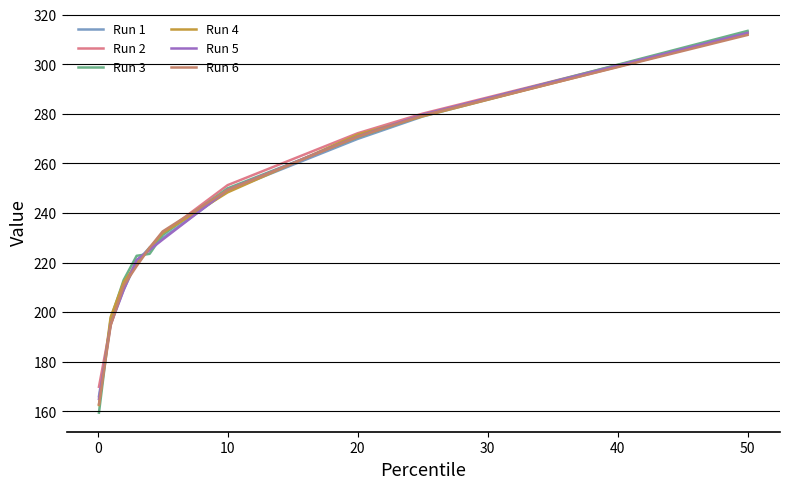

Reading left to right, transcribe all the data shown in this chart.

Run 1: 166.1	195.5	209.1	220.3	226.1	229.9	249.0	269.9	279.0	313.0
Run 2: 169.9	195.1	210.1	220.7	225.1	231.7	251.3	272.2	280.1	312.7
Run 3: 159.5	197.3	213.0	222.7	223.6	231.2	250.0	270.5	279.3	313.5
Run 4: 162.6	198.0	212.1	219.6	226.0	231.9	248.3	271.7	279.0	312.4
Run 5: 165.0	195.0	209.0	221.1	225.2	229.3	249.4	270.8	279.7	312.7
Run 6: 162.9	194.6	210.7	218.6	226.1	232.6	249.3	270.7	279.4	311.9